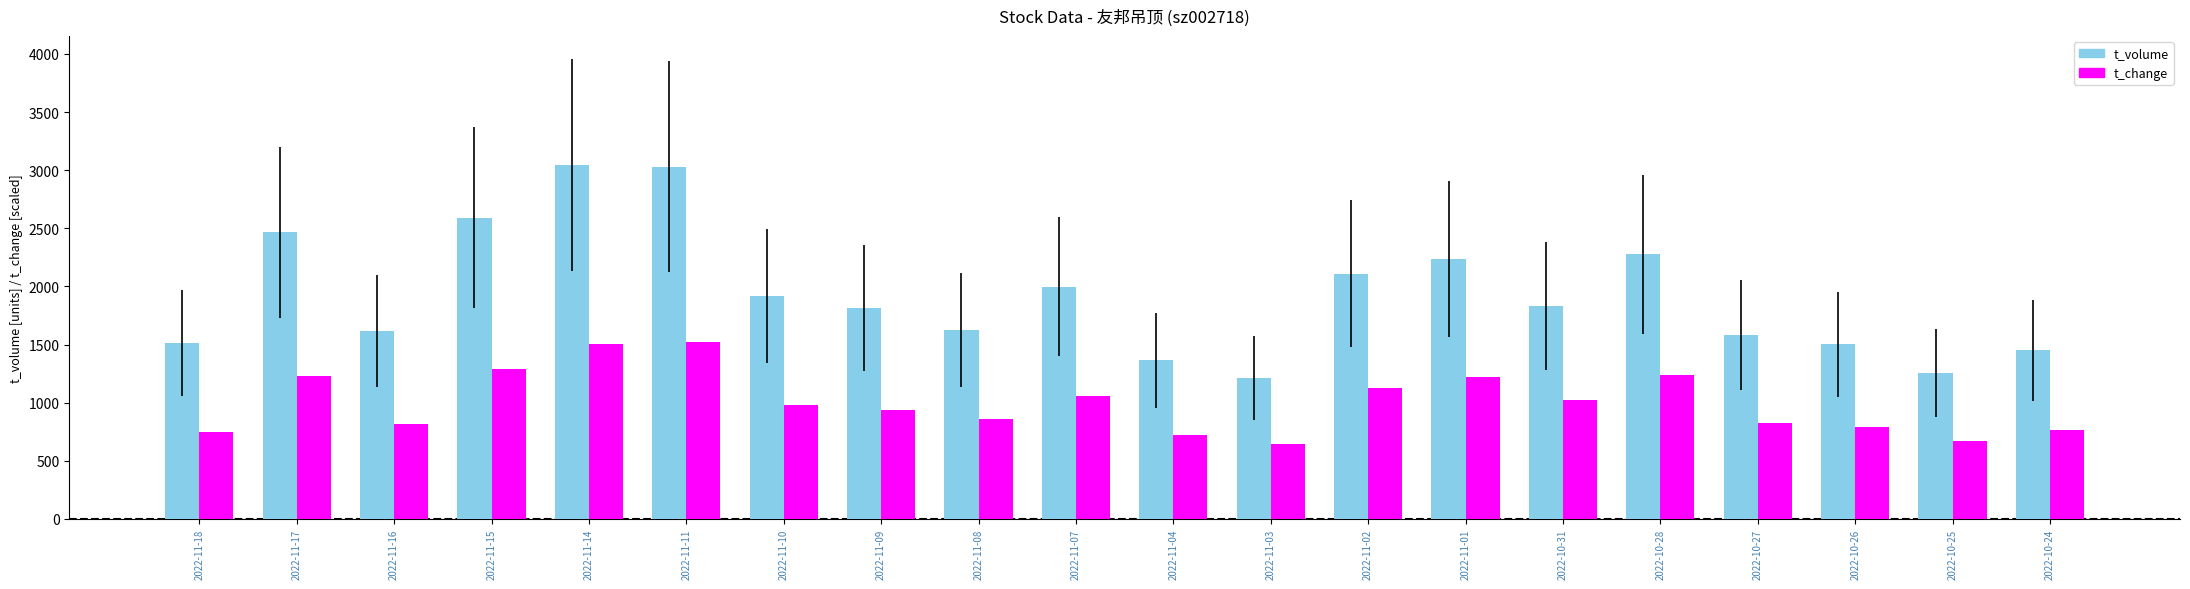

What is the total value across all series at 2022-11-03?

1859.9